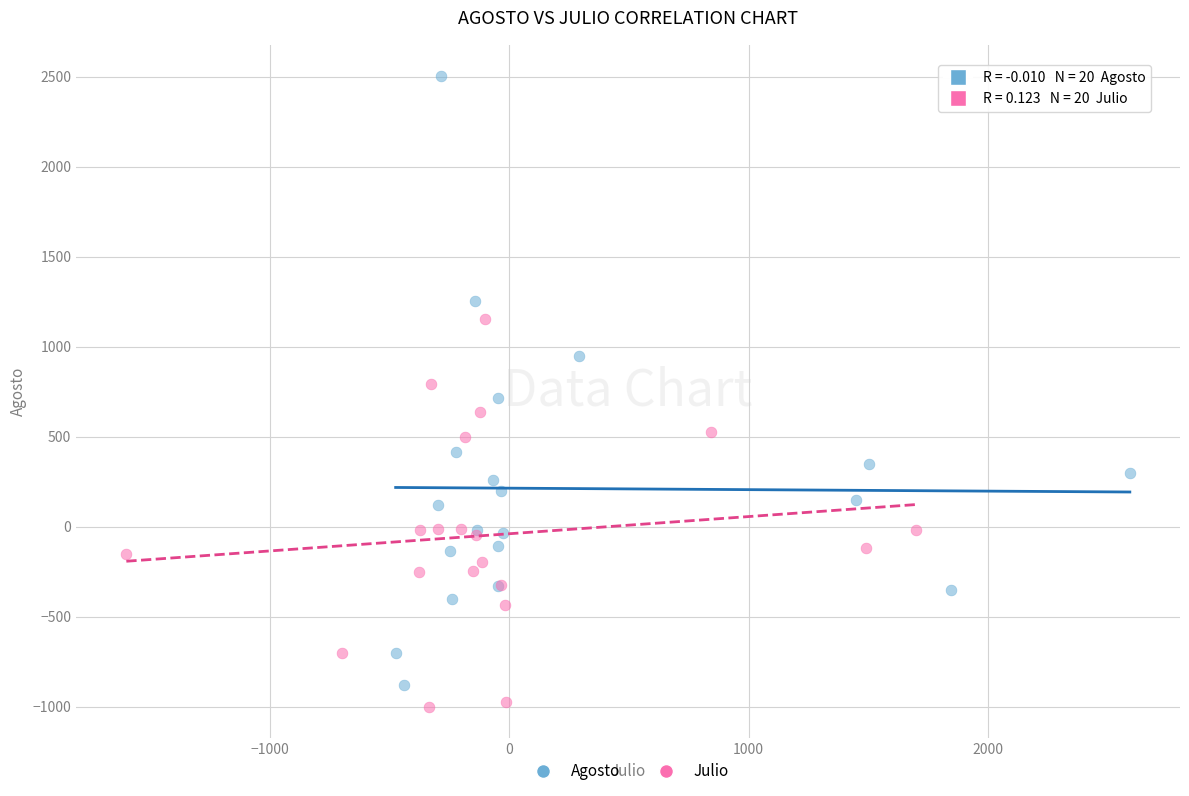

Which series reaches the maximum Y coordinate?

Agosto